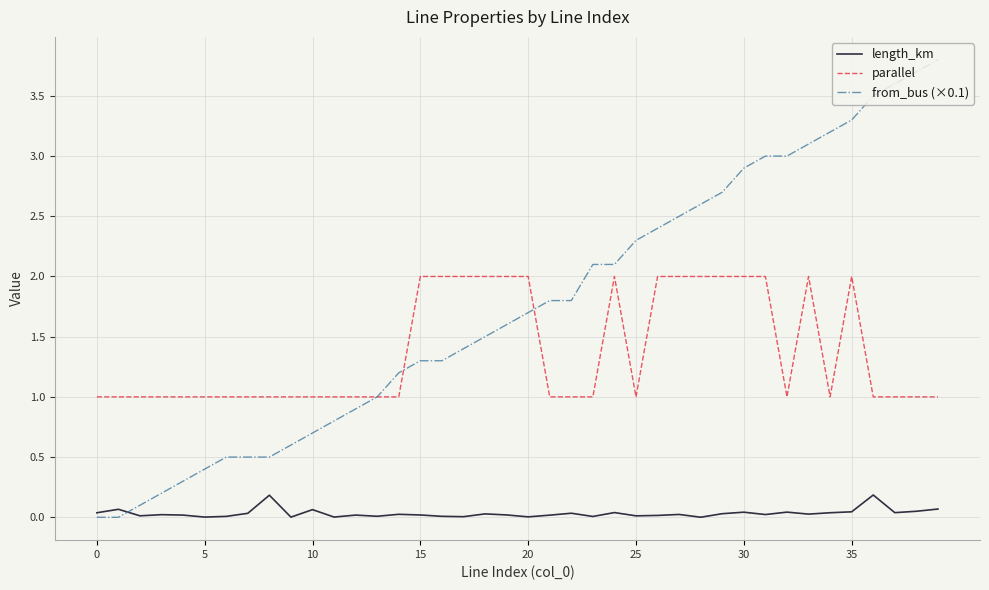

Rank the series by their average value, from lowest to highest.

length_km, parallel, from_bus (×0.1)